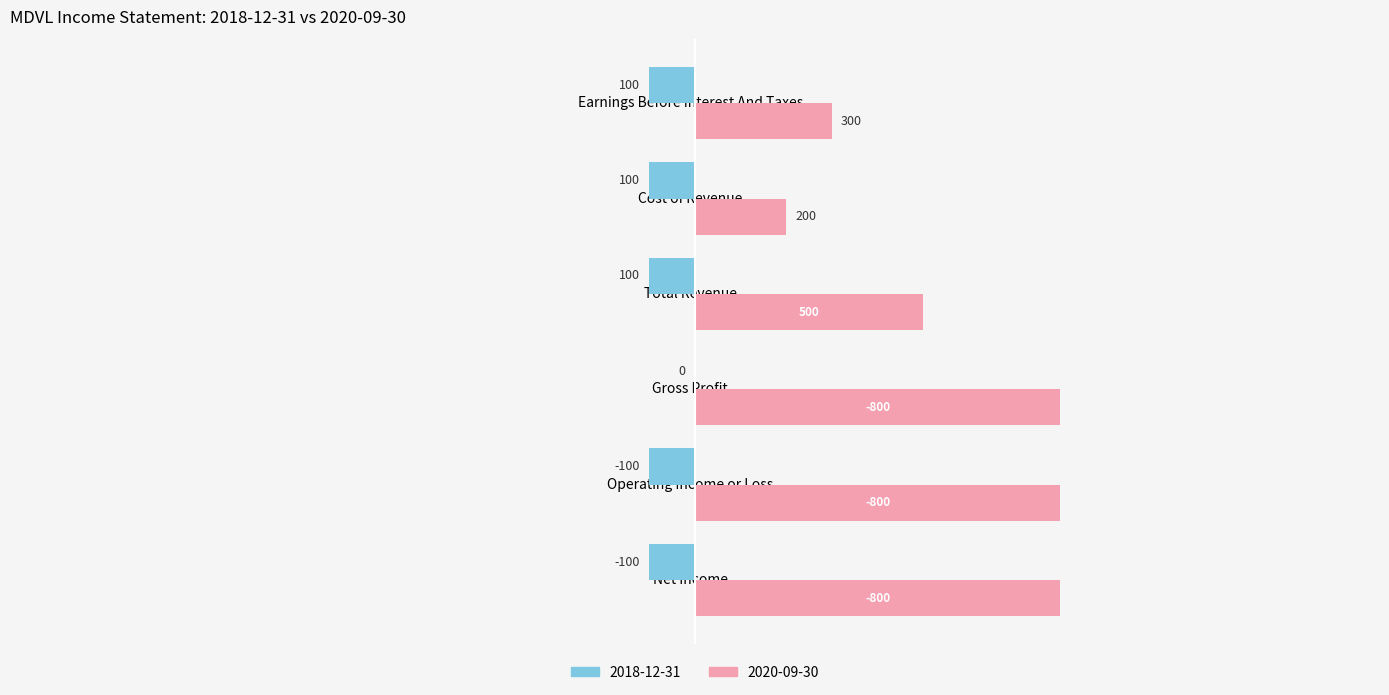

True or false: 2020-09-30 has a value of -1354 at Operating Income or Loss.

False